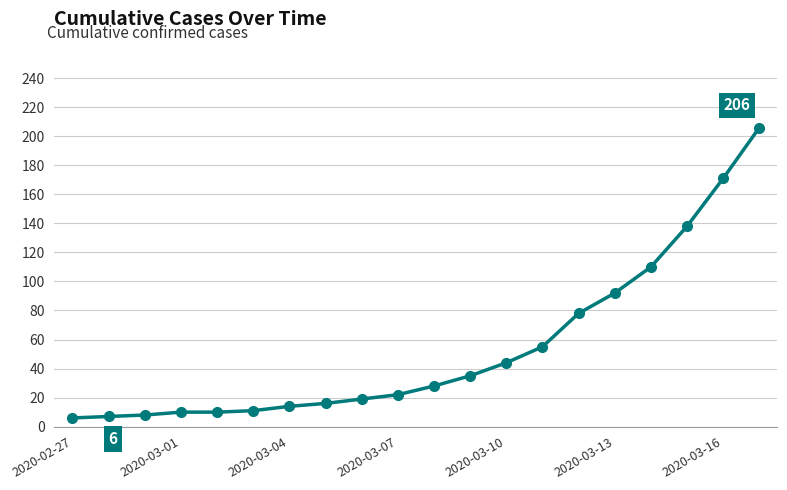

What is the difference between the maximum and minimum values?

200